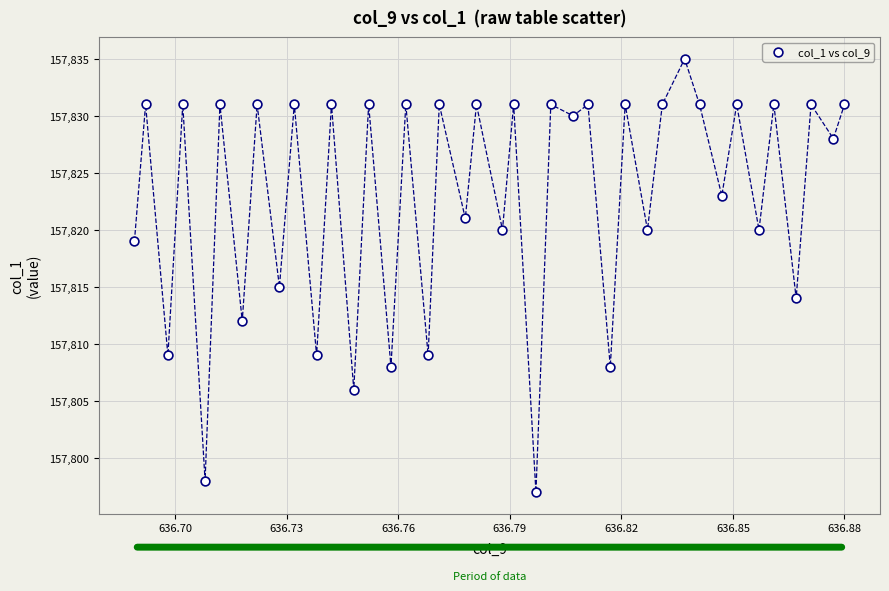

What Y value in the scatter plot is closest to 157816?

157815